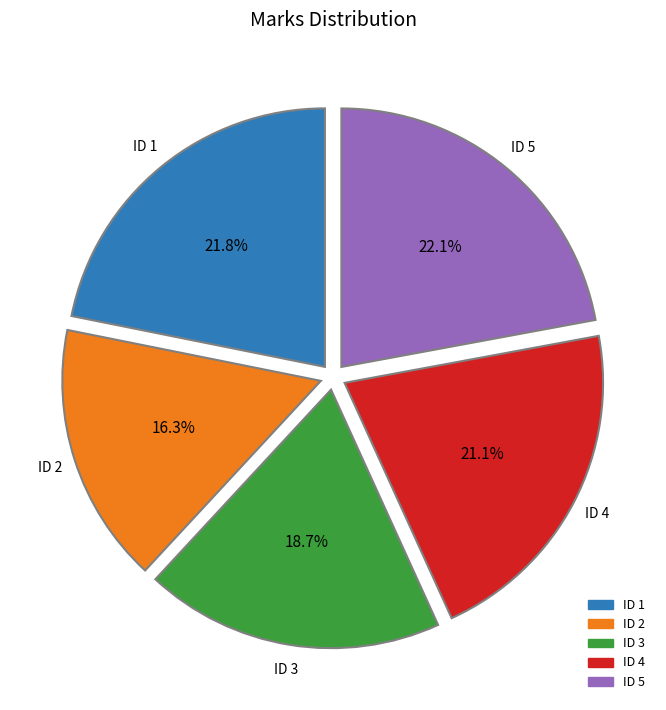

Is there a majority slice in this chart?

No